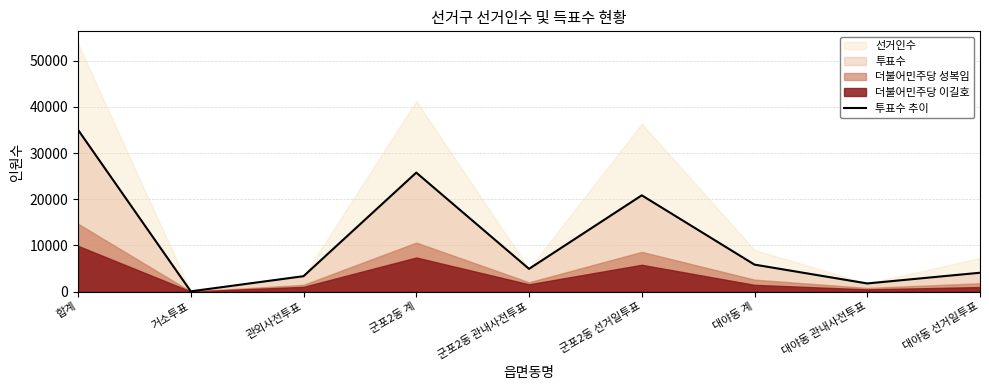

What is the label of the 8th point from the right?

거소투표